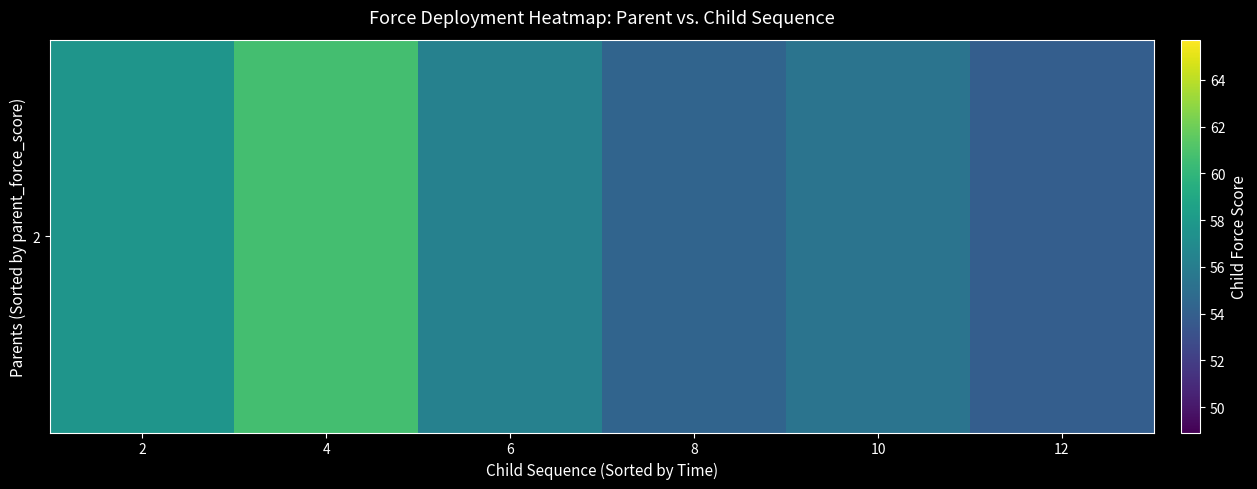

What is the average value?

56.4